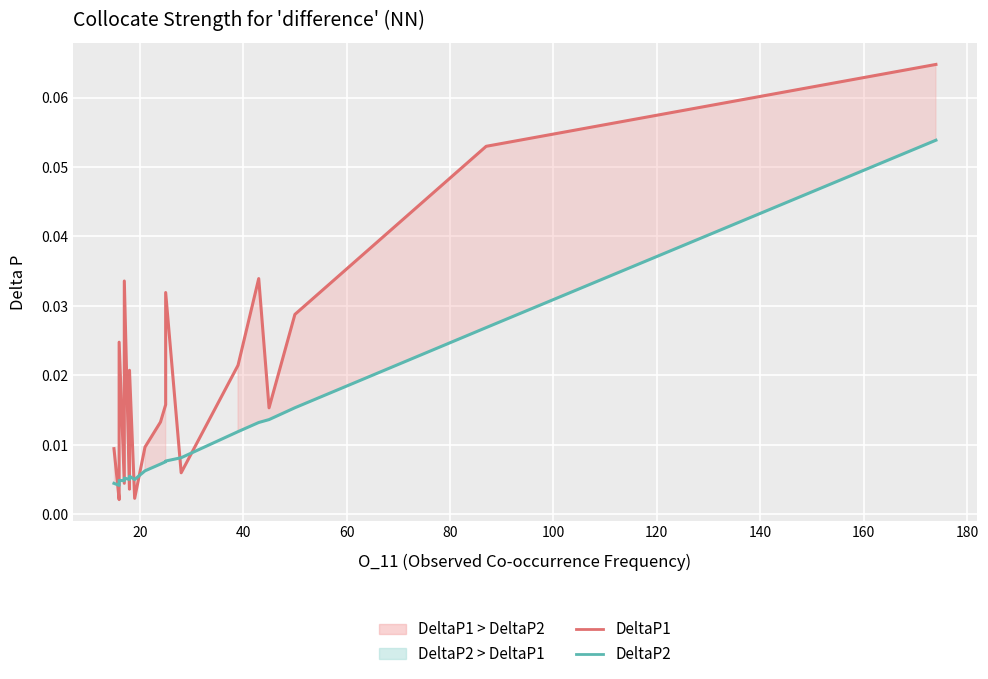

True or false: DeltaP2 has more than 0 points higher than both neighbors.

True